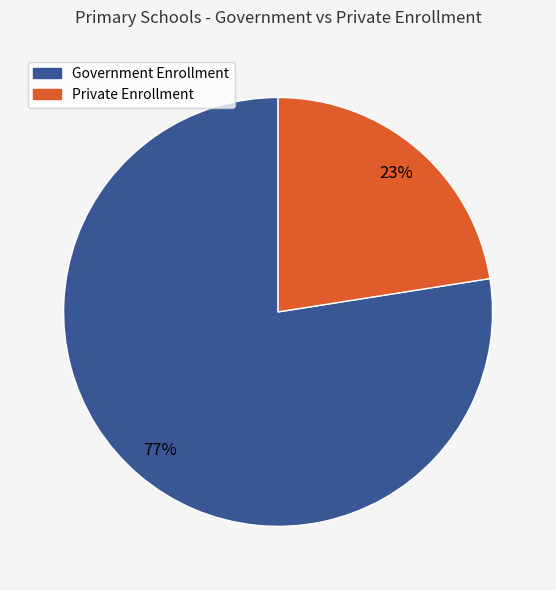

To the nearest percent, what is the average slice percentage?

50%